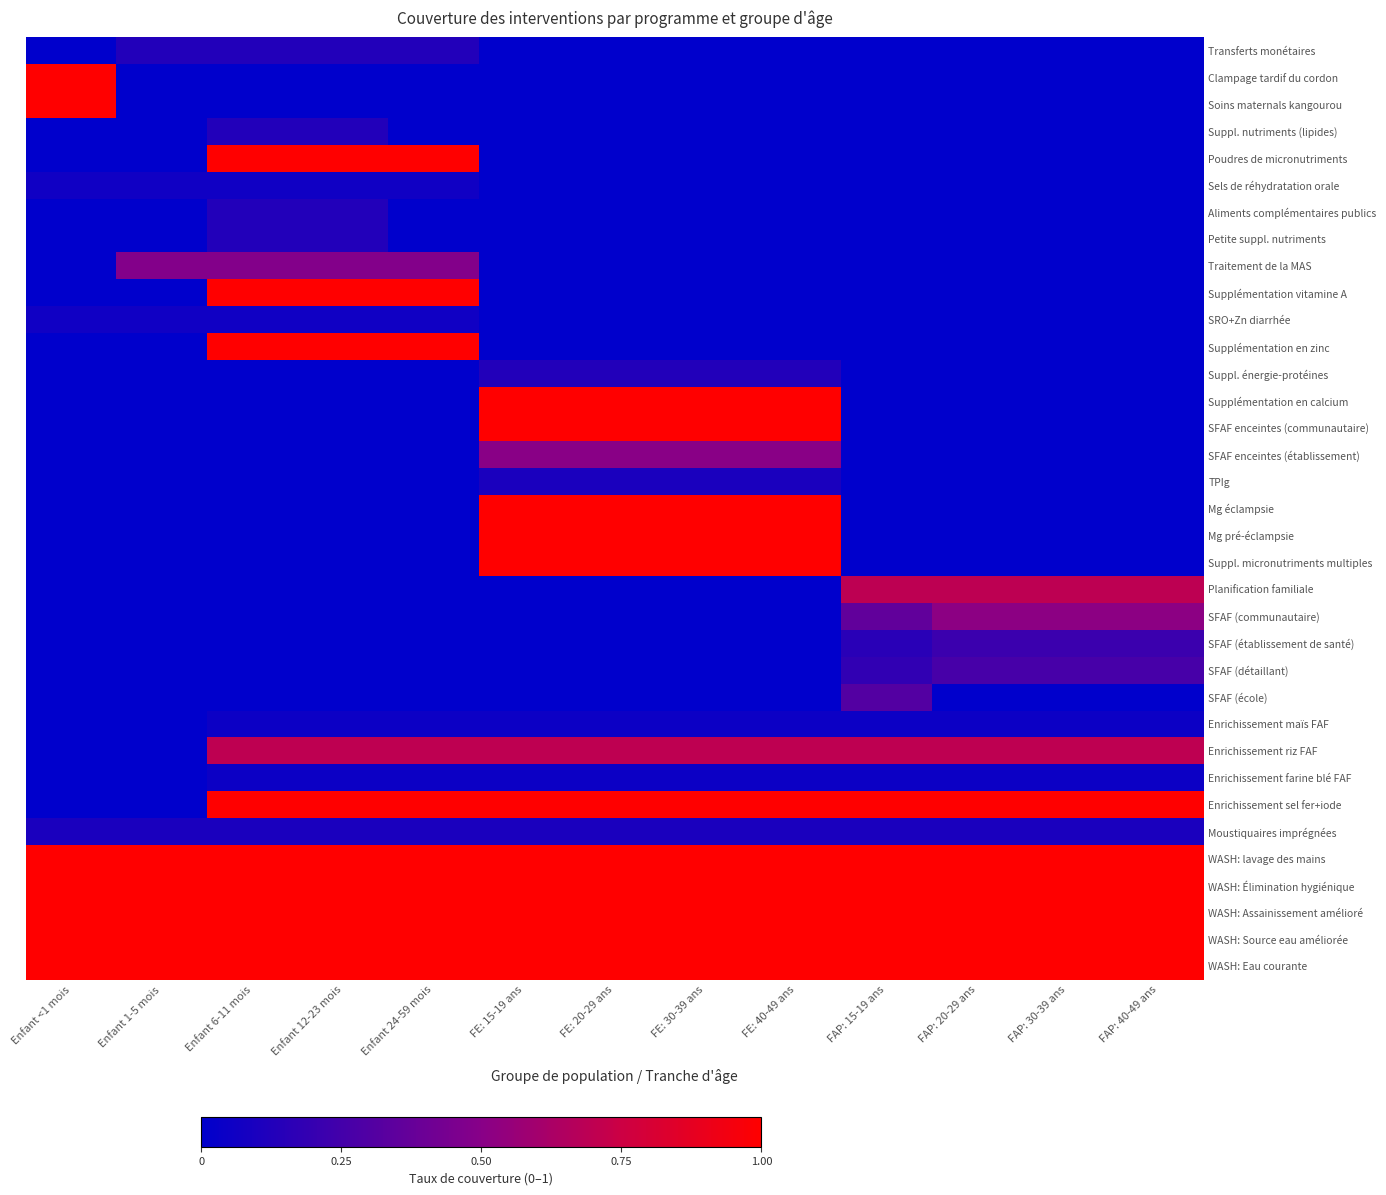

Between FAP: 40-49 ans and FE: 30-39 ans, which is larger?

FAP: 40-49 ans